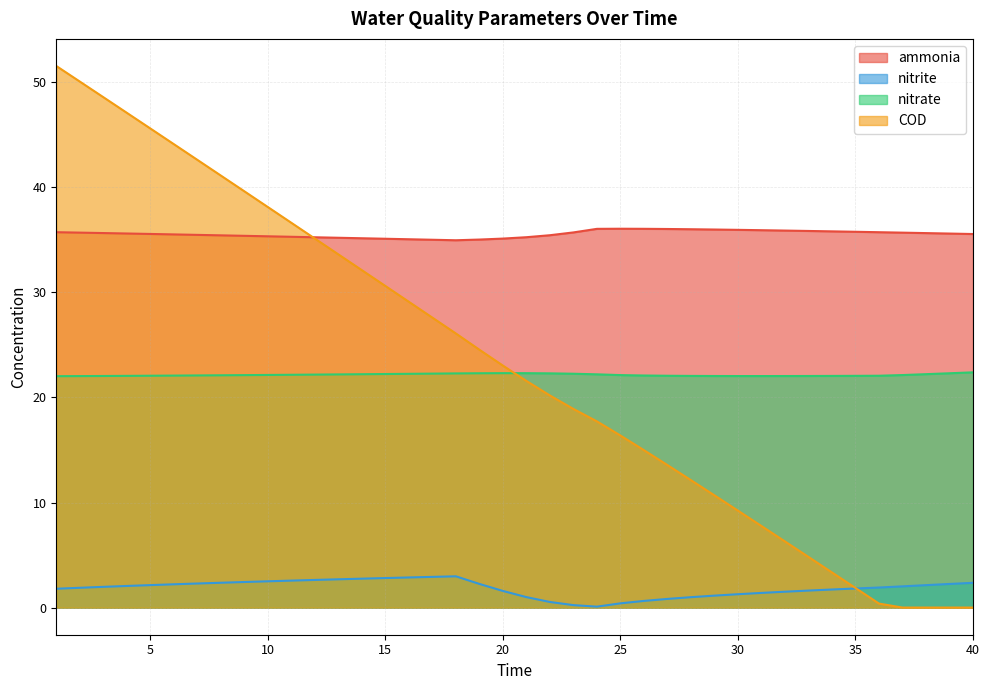

What value does the ammonia series have at 16?

35.1